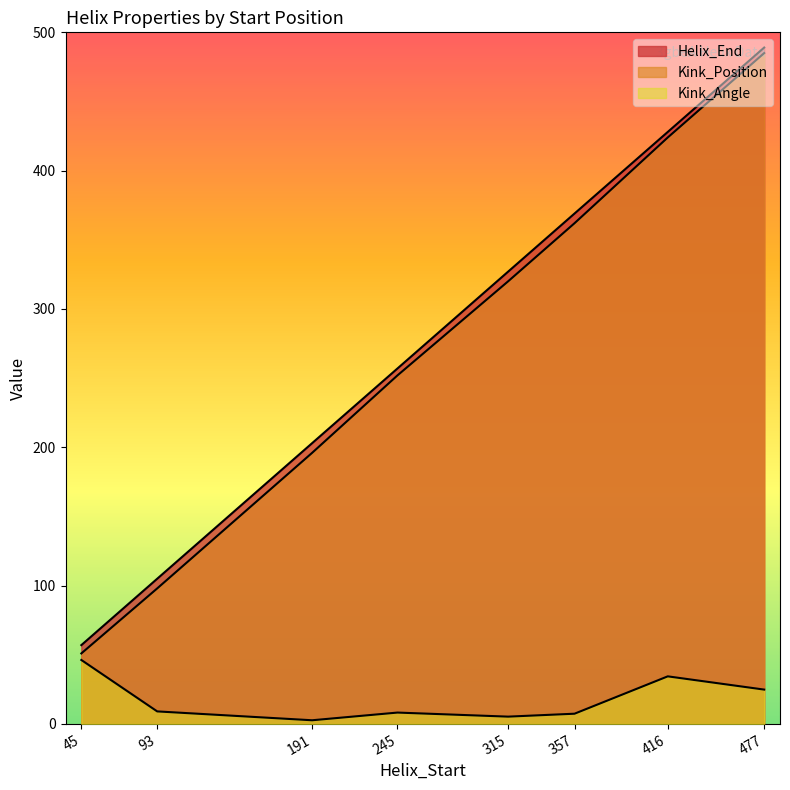

What is the difference between the Kink_Position values at 357 and 245?

110.0